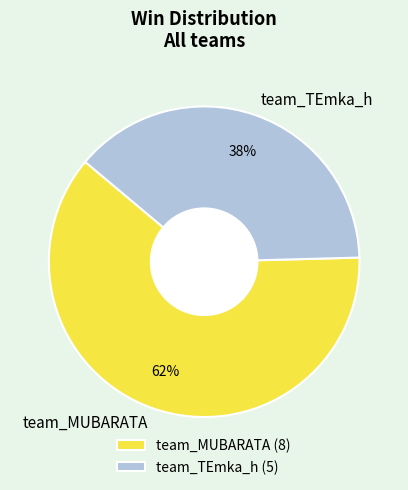

How many slices are in this pie chart?

2